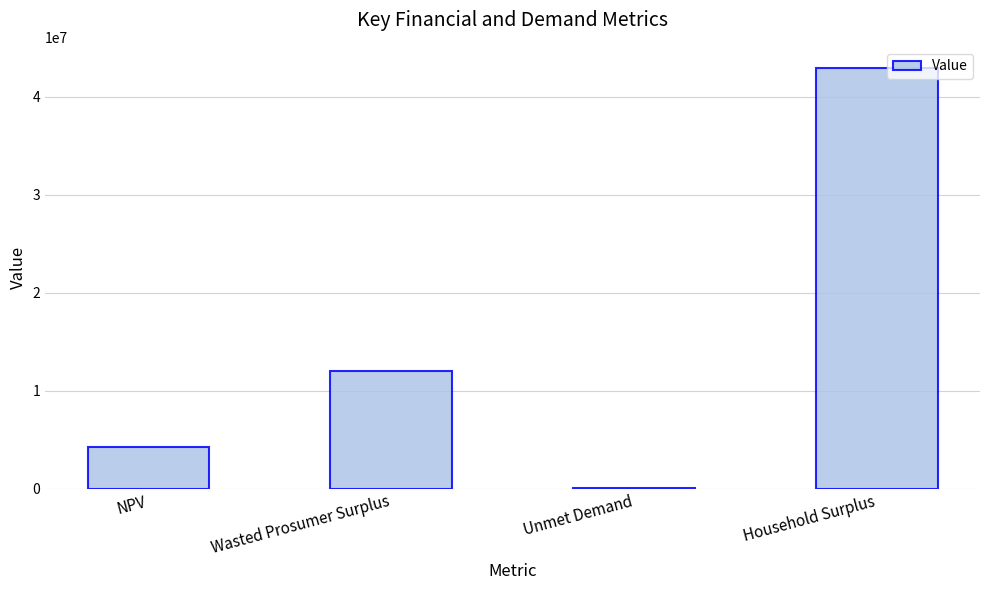

True or false: the data shows 11994464.9 at Wasted Prosumer Surplus.

True